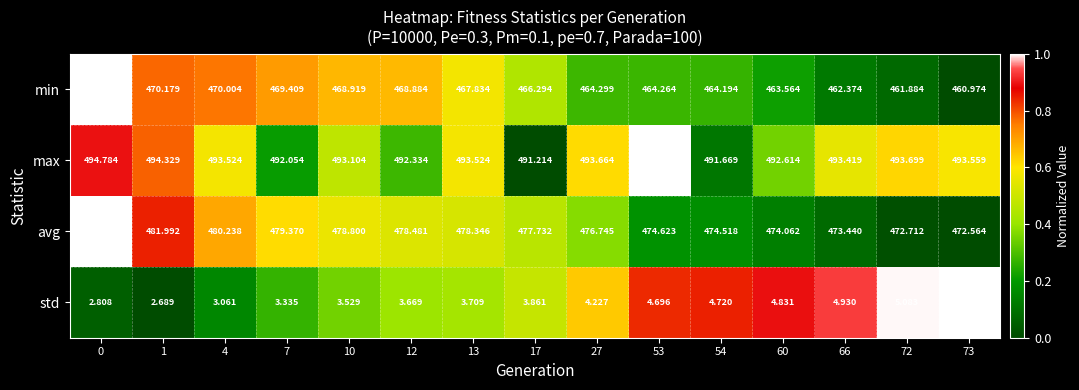

What is the maximum value shown in the chart?

495.2